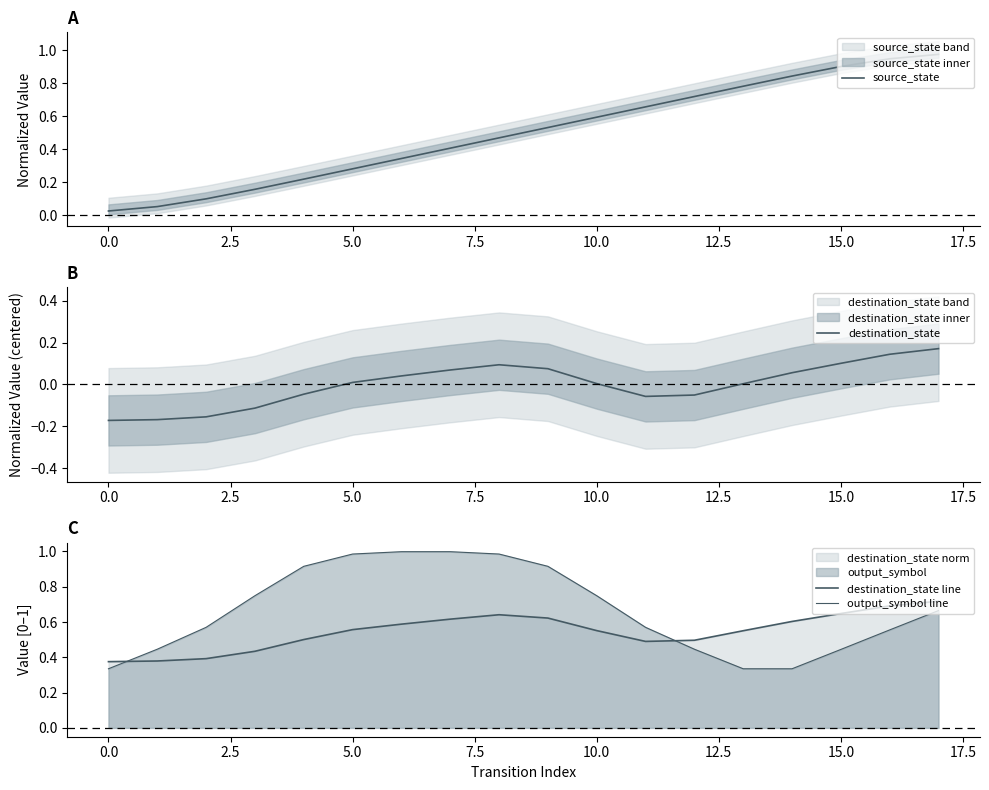

True or false: destination_state and source_state cross at least once.

False